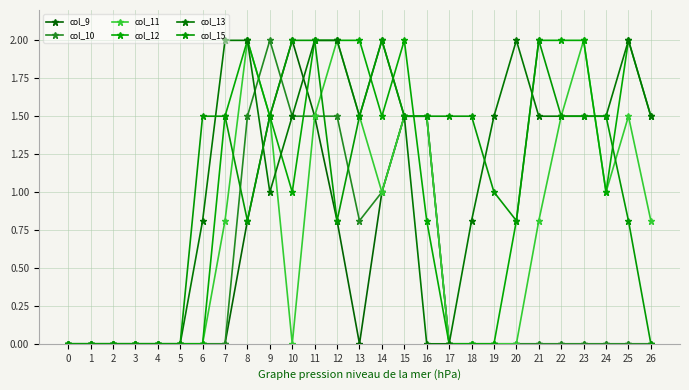

Reading left to right, list all the values displayed in this chart.

col_9: 0=0.0	1=0.0	2=0.0	3=0.0	4=0.0	5=0.0	6=0.0	7=0.0	8=0.8	9=1.5	10=2.0	11=1.5	12=0.8	13=0.0	14=1.0	15=1.5	16=1.5	17=0.0	18=0.0	19=0.0	20=0.0	21=0.0	22=0.0	23=0.0	24=0.0	25=0.0	26=0.0
col_10: 0=0.0	1=0.0	2=0.0	3=0.0	4=0.0	5=0.0	6=0.0	7=0.0	8=1.5	9=2.0	10=1.5	11=1.5	12=1.5	13=0.8	14=1.0	15=1.5	16=1.5	17=0.0	18=0.0	19=0.0	20=0.0	21=0.0	22=0.0	23=0.0	24=0.0	25=0.0	26=0.0
col_11: 0=0.0	1=0.0	2=0.0	3=0.0	4=0.0	5=0.0	6=0.0	7=0.8	8=2.0	9=1.5	10=0.0	11=1.5	12=2.0	13=1.5	14=1.0	15=1.5	16=1.5	17=0.0	18=0.0	19=0.0	20=0.0	21=0.8	22=1.5	23=2.0	24=1.0	25=1.5	26=0.8
col_12: 0=0.0	1=0.0	2=0.0	3=0.0	4=0.0	5=0.0	6=0.0	7=1.5	8=2.0	9=1.5	10=1.0	11=2.0	12=2.0	13=2.0	14=1.5	15=2.0	16=0.8	17=0.0	18=0.0	19=0.0	20=0.8	21=2.0	22=2.0	23=2.0	24=1.0	25=2.0	26=1.5
col_13: 0=0.0	1=0.0	2=0.0	3=0.0	4=0.0	5=0.0	6=0.8	7=2.0	8=2.0	9=1.0	10=1.5	11=2.0	12=2.0	13=1.5	14=2.0	15=1.5	16=0.0	17=0.0	18=0.8	19=1.5	20=2.0	21=1.5	22=1.5	23=1.5	24=1.5	25=2.0	26=1.5
col_15: 0=0.0	1=0.0	2=0.0	3=0.0	4=0.0	5=0.0	6=1.5	7=1.5	8=0.8	9=1.5	10=2.0	11=2.0	12=0.8	13=1.5	14=2.0	15=1.5	16=1.5	17=1.5	18=1.5	19=1.0	20=0.8	21=2.0	22=1.5	23=1.5	24=1.5	25=0.8	26=0.0